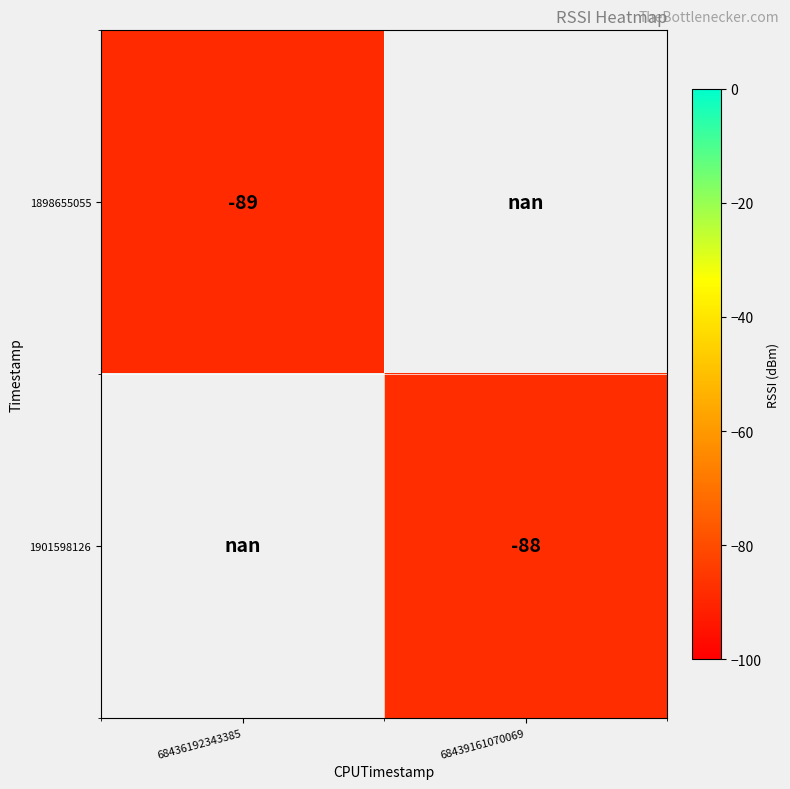

At which category does the chart reach its peak across all series?

68439161070069